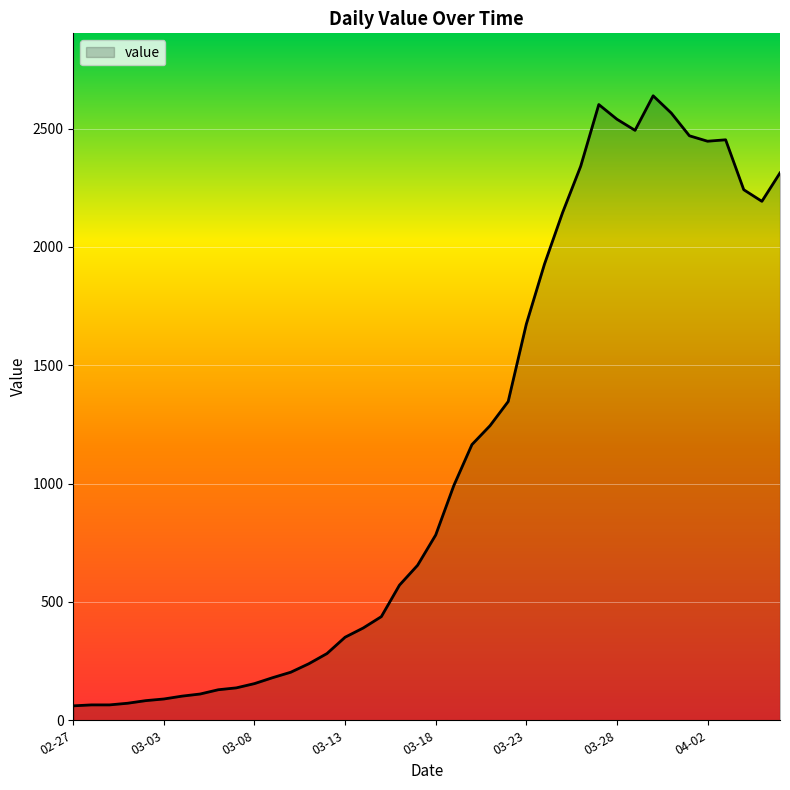

What is the greatest value displayed?

2639